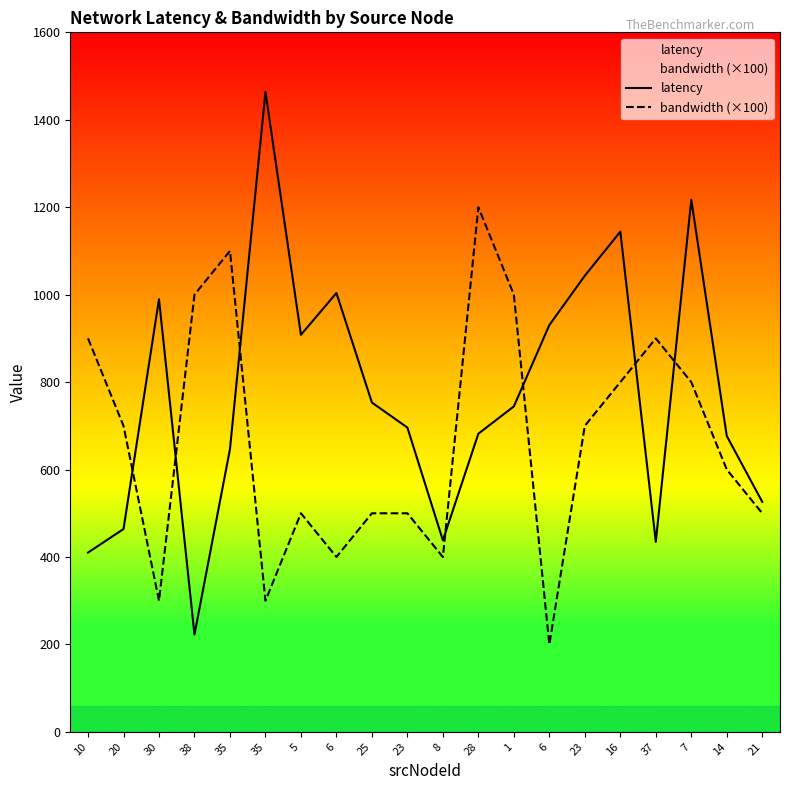

Between which two adjacent categories do bandwidth (×100) and latency first intersect?

20 and 30